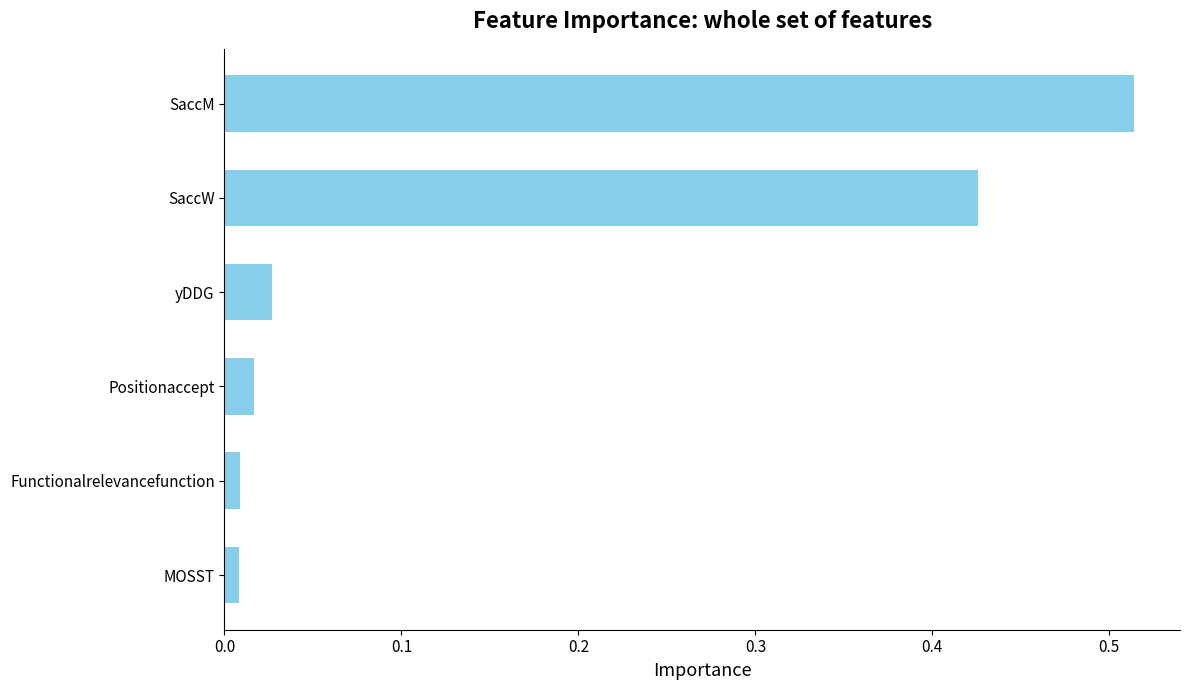

What is the sum of all values?

1.0